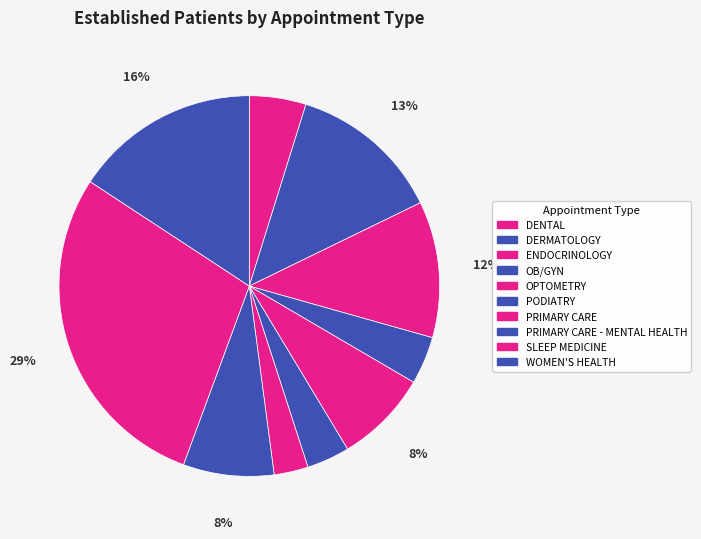

Count the number of slices in the pie.

10